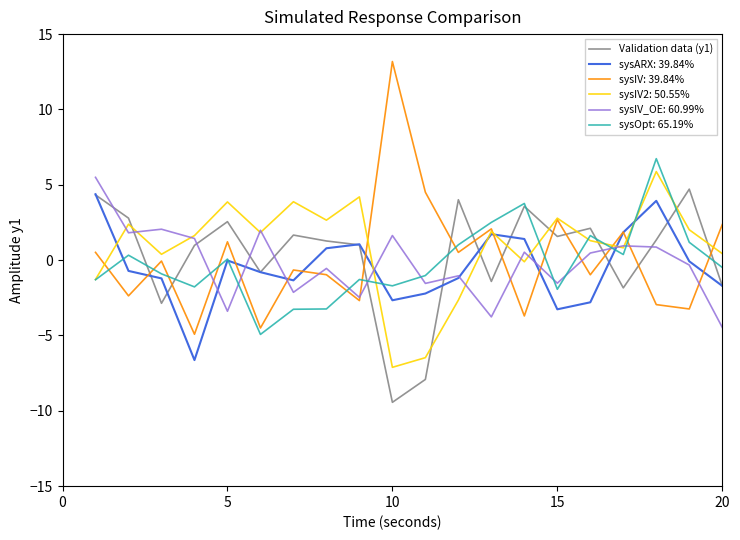

Is this an area chart (filled region under the line)?

No